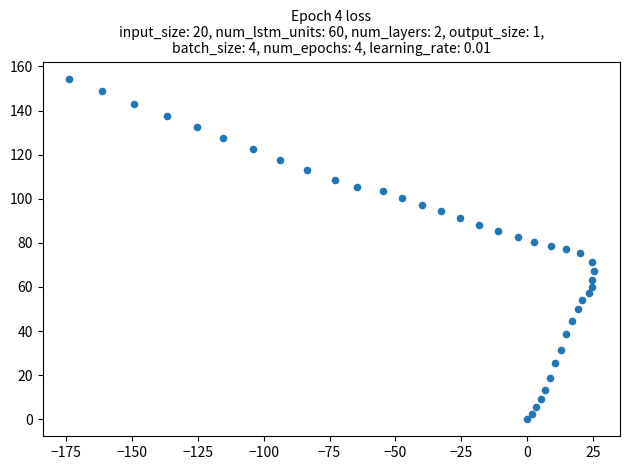

What is the range of X values (max minus min)?

199.3